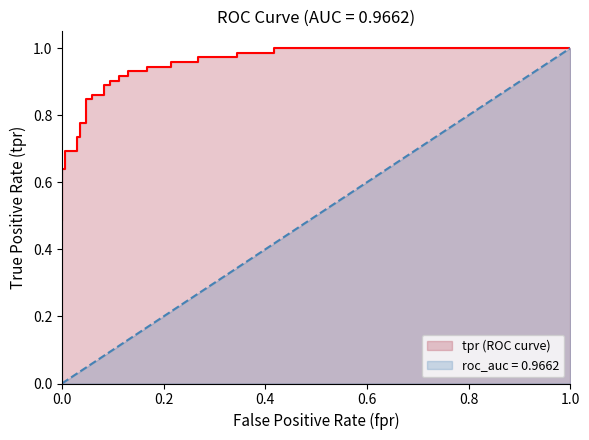

Which label corresponds to the smallest value in the chart?

fpr